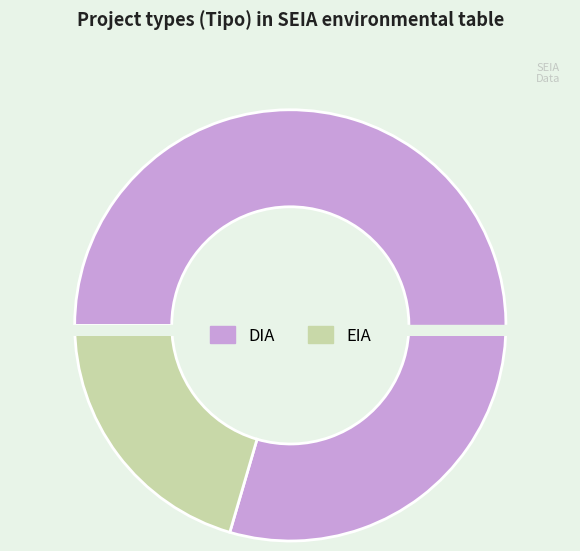

Is it true that EIA is 20% of the pie?

True